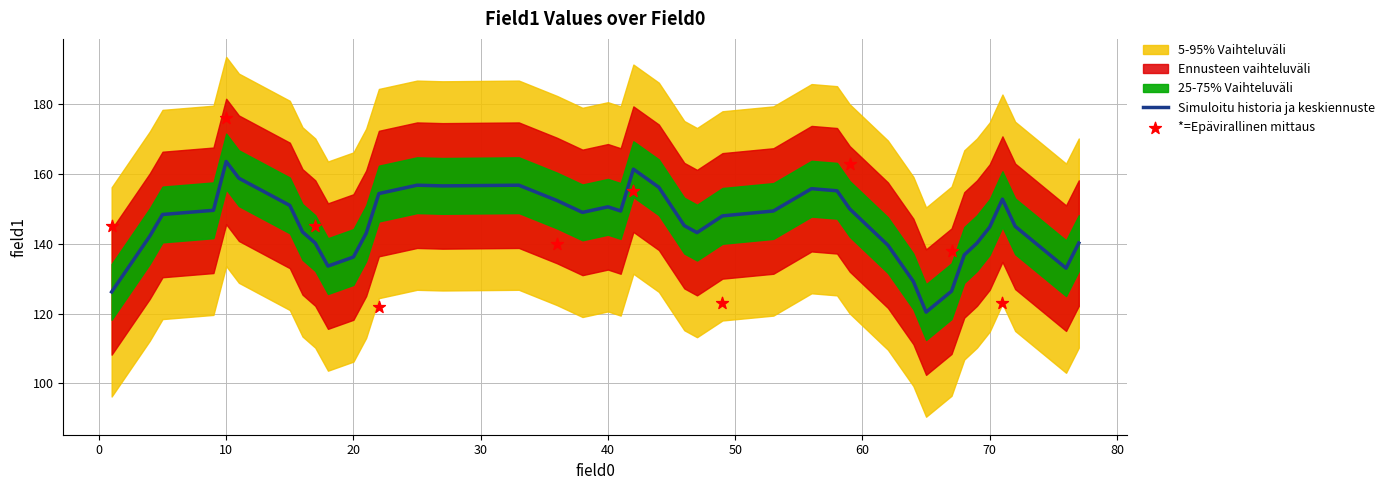

What is the minimum value for Simuloitu historia ja keskiennuste?

120.4